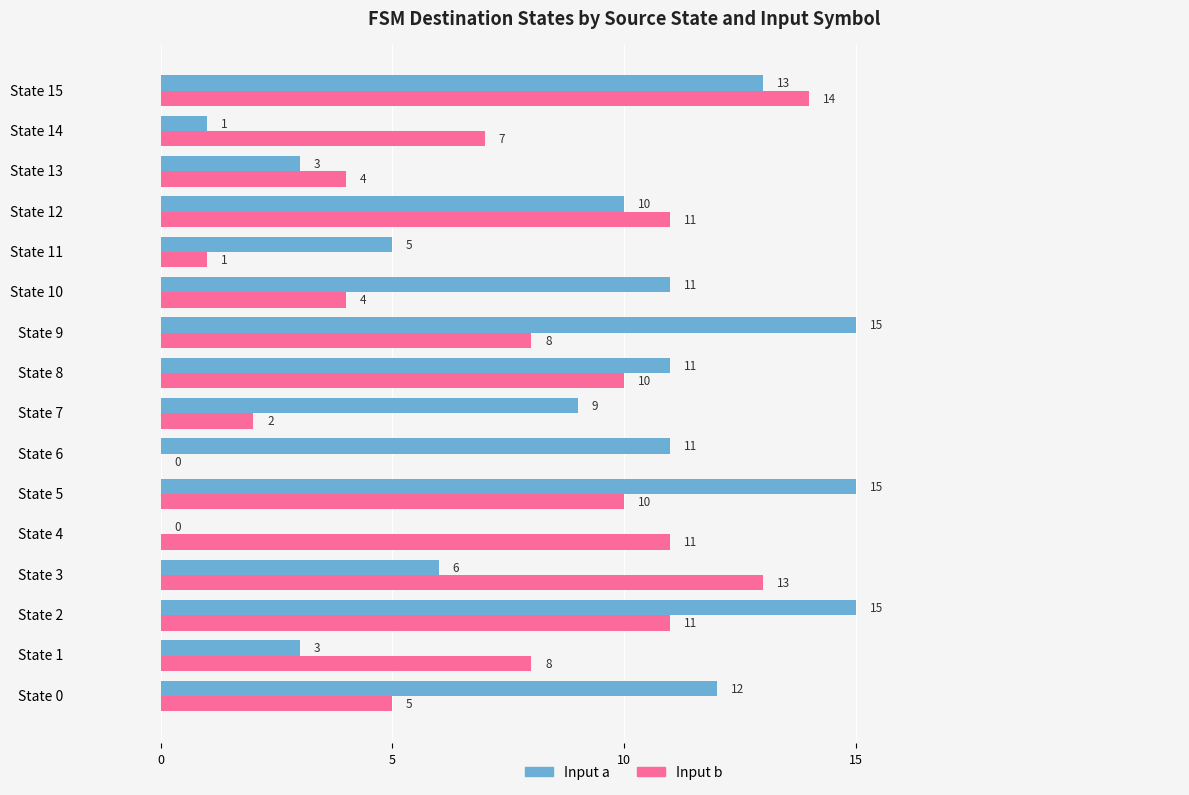

At which label is Input b closest to 7?

State 14